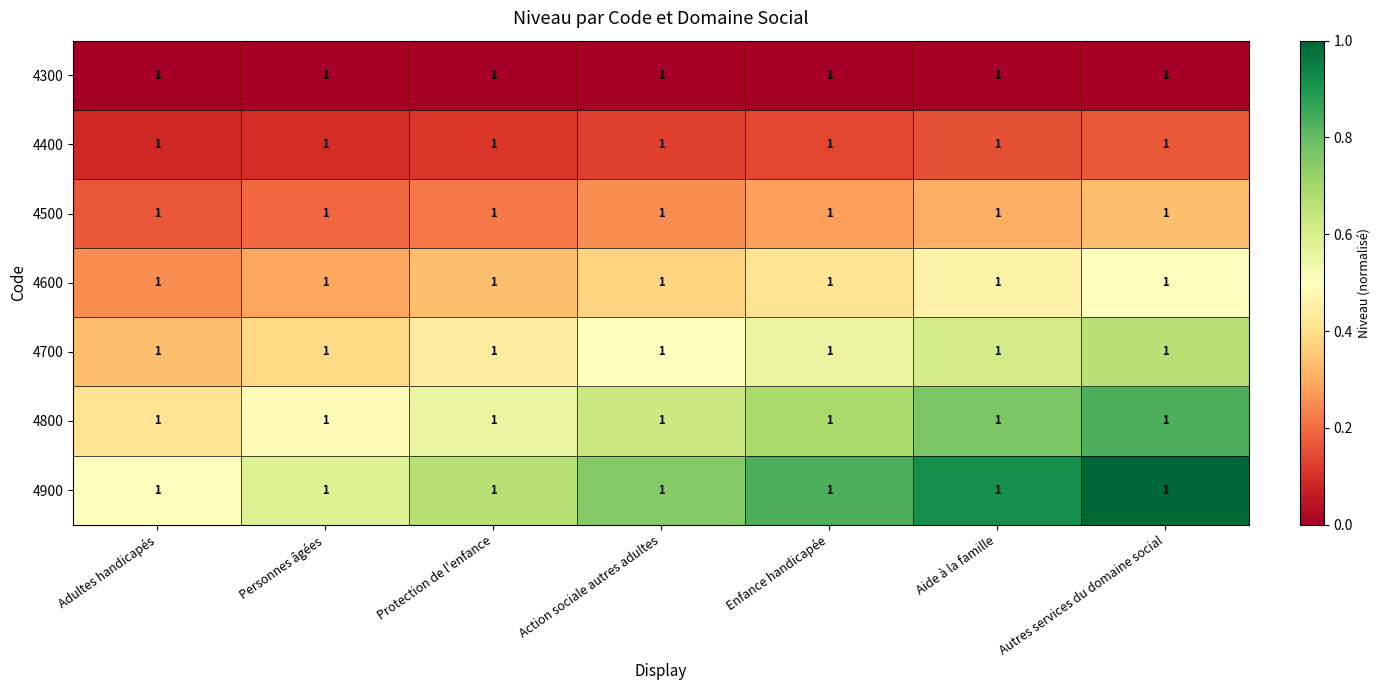

List the labels in order of 4700 value, largest first.

Autres services du domaine social, Aide à la famille, Enfance handicapée, Action sociale autres adultes, Protection de l'enfance, Personnes âgées, Adultes handicapés